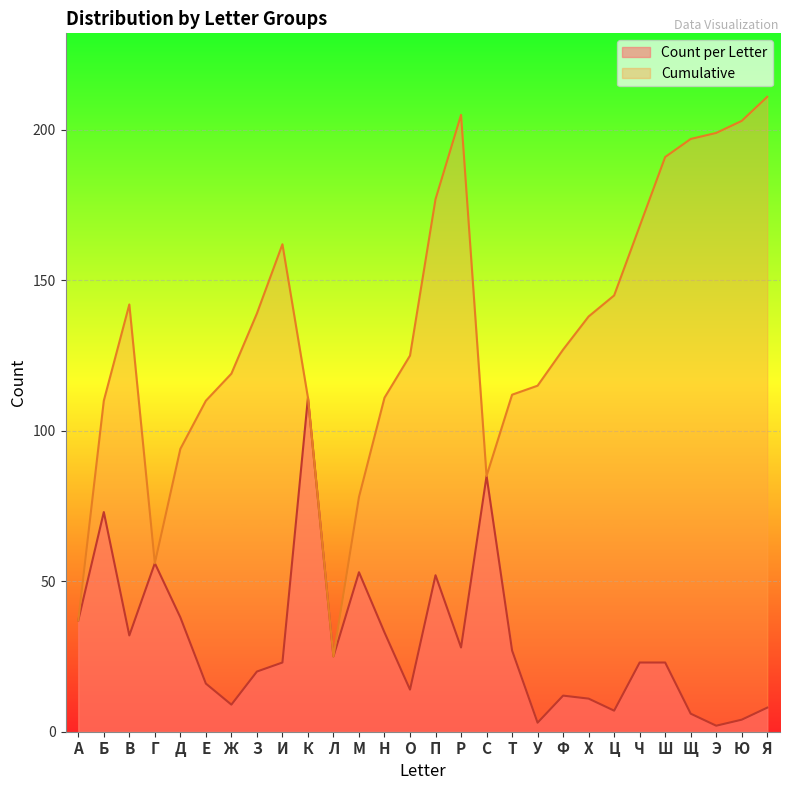

The value of Cumulative at Э is 199. True or false?

True